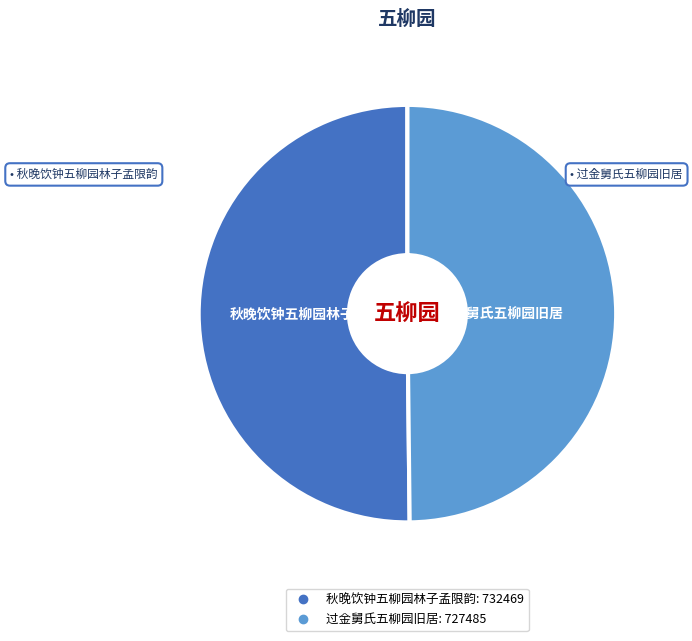

True or false: 秋晚饮钟五柳园林子孟限韵 accounts for 50% of the total.

True